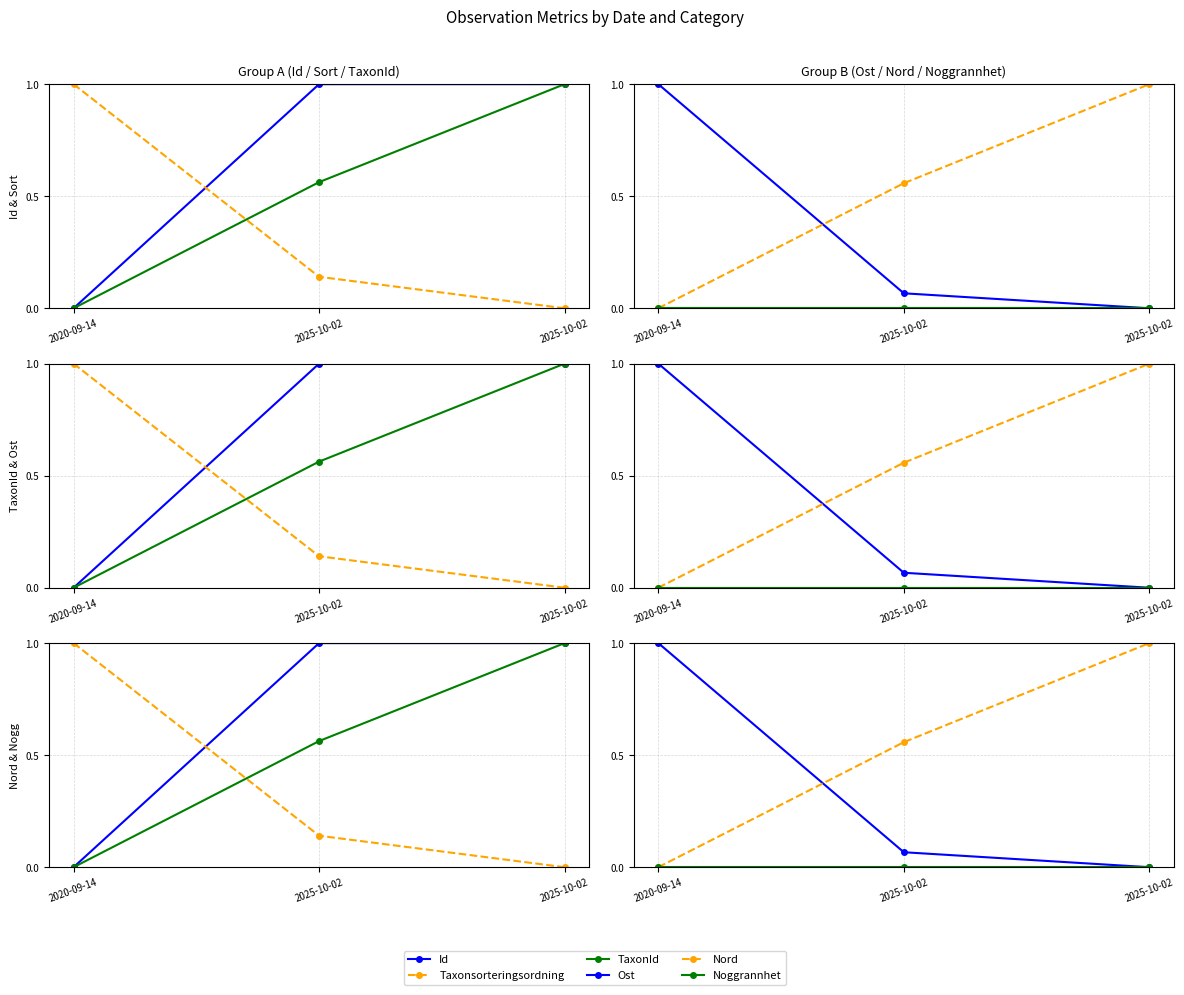

The Ost series shows 1.0 at 2020-09-14. True or false?

True